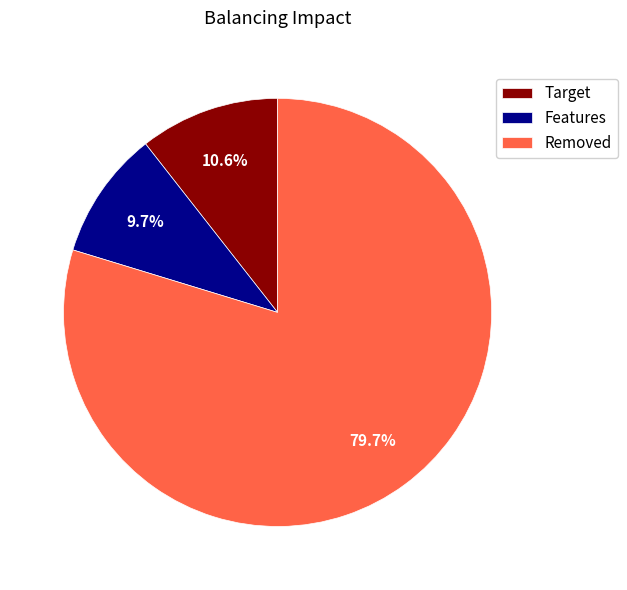

To the nearest percent, what is the difference between the largest and smallest slice percentages?

70%